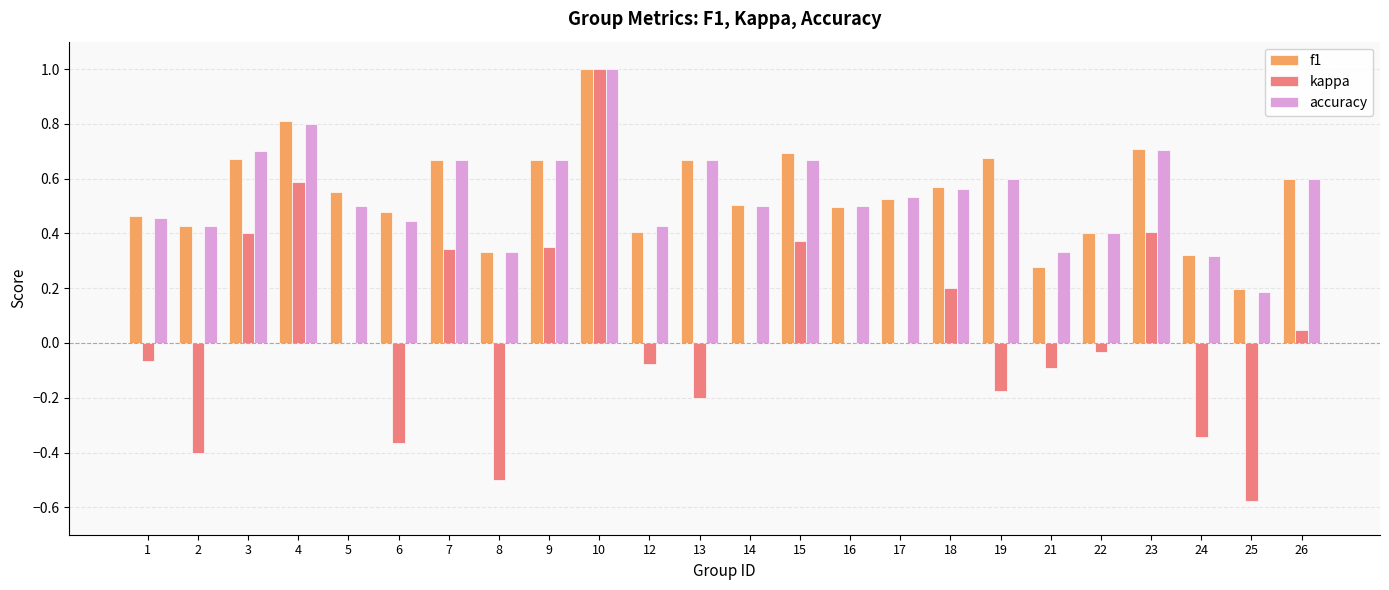

What are all the series names shown in the legend?

f1, kappa, accuracy